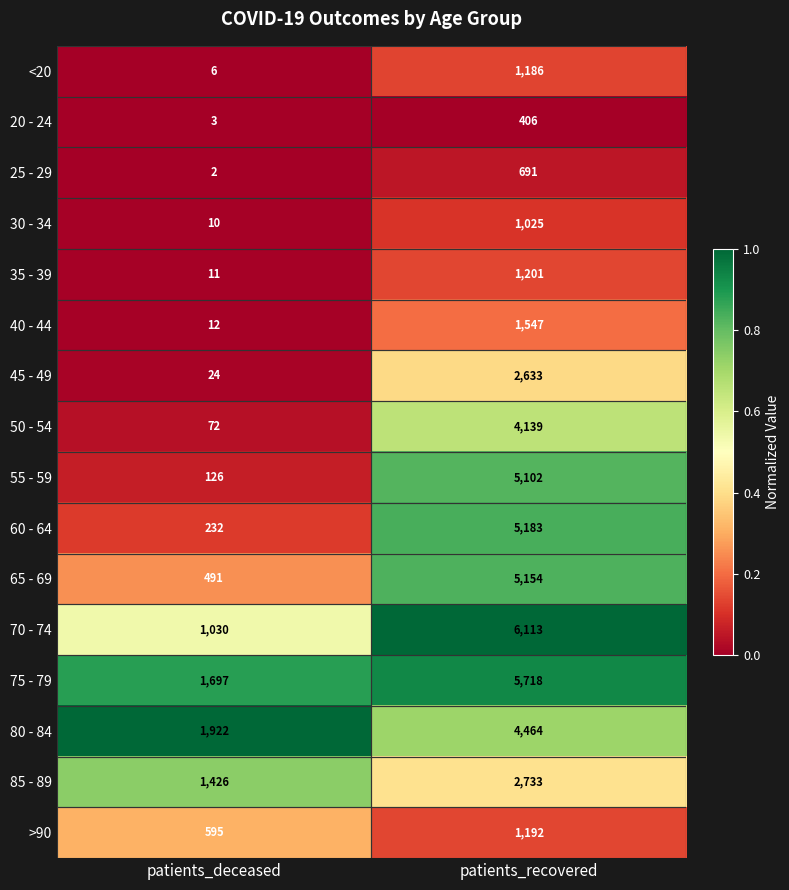

What is the total value across all series at patients_recovered?

48487